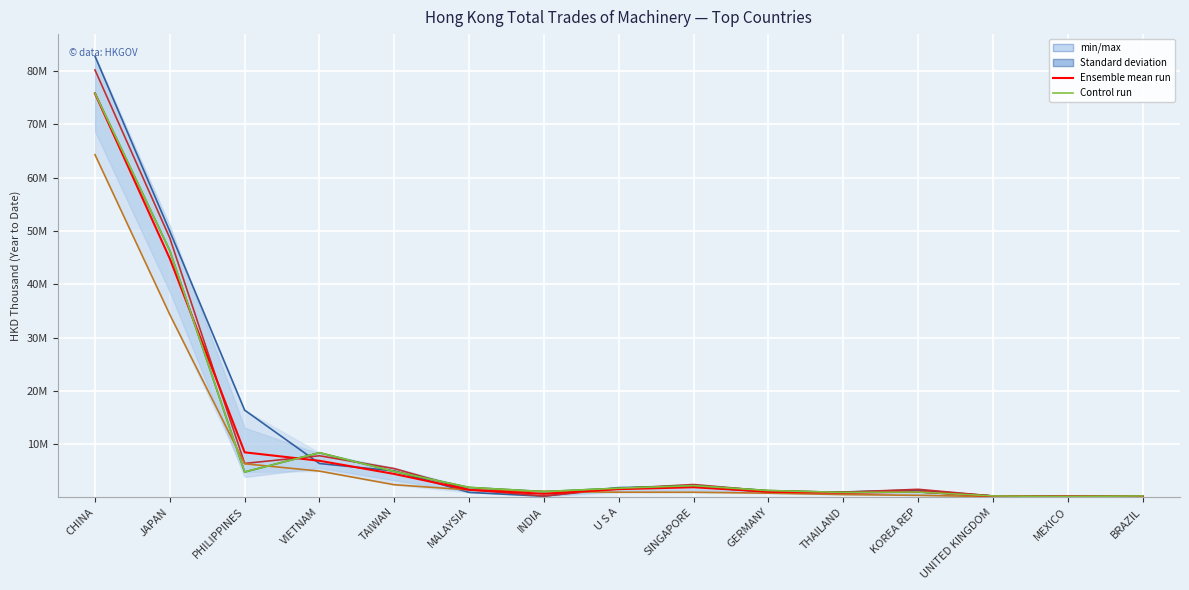

Is the value of 201908 (HKD Thousand) at THAILAND greater than the value of 201812 (HKD Thousand) at UNITED KINGDOM?

Yes